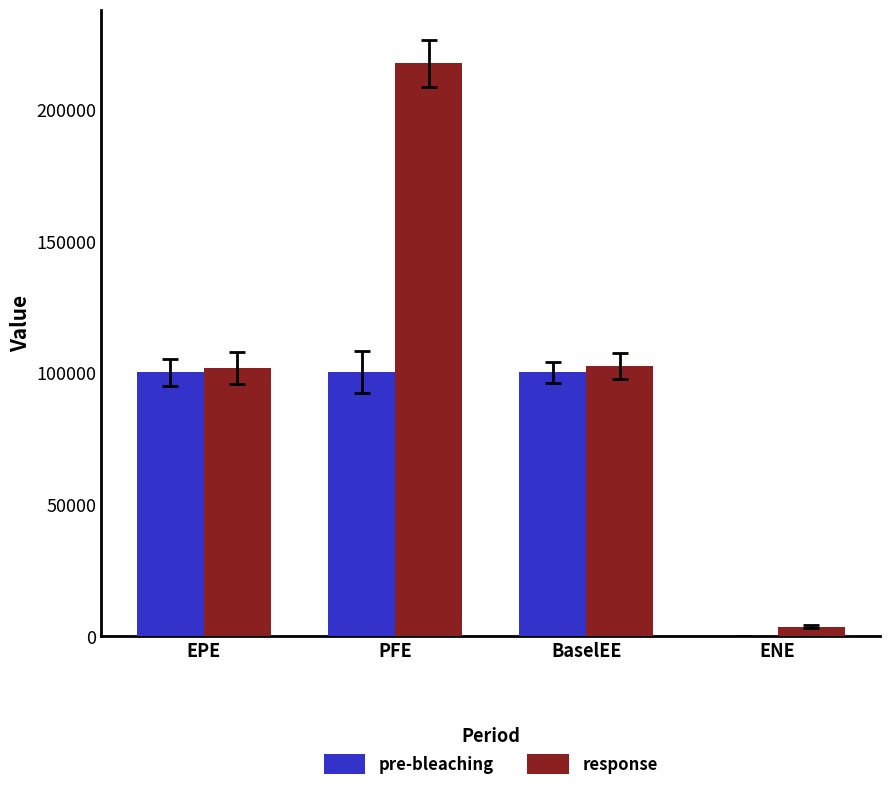

True or false: response has a value of 102563.0 at BaselEE.

True